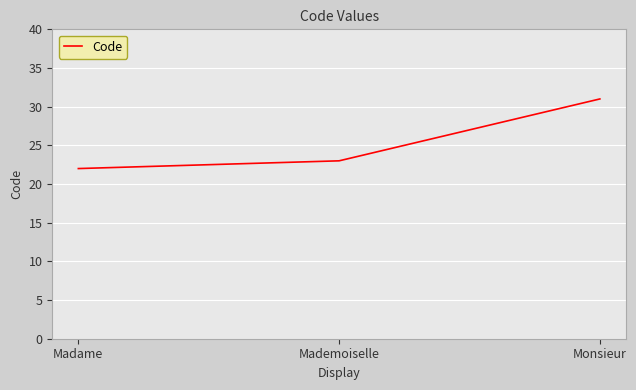

True or false: the data shows 23 at Mademoiselle.

True